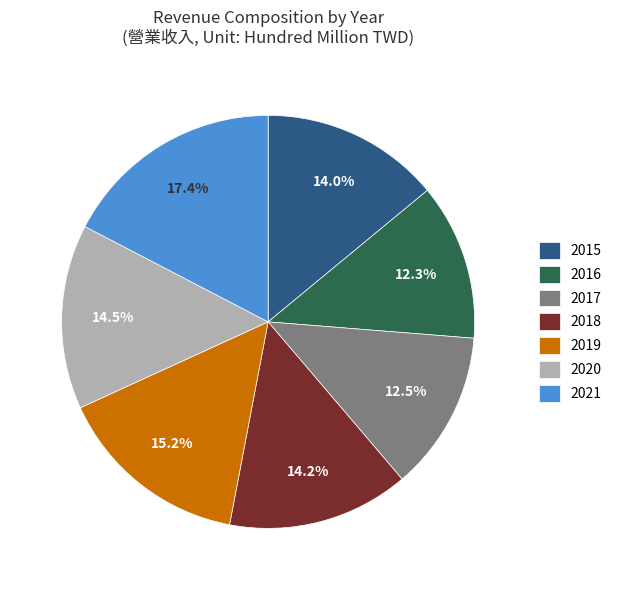

Between 2019 and 2015, which is larger?

2019